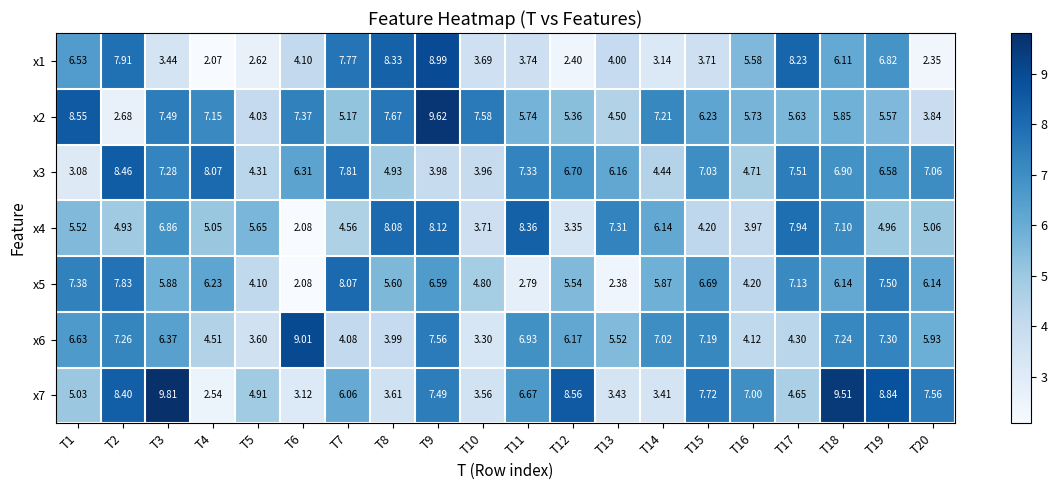

Is the value of x3 at T11 greater than the value of x6 at T19?

Yes